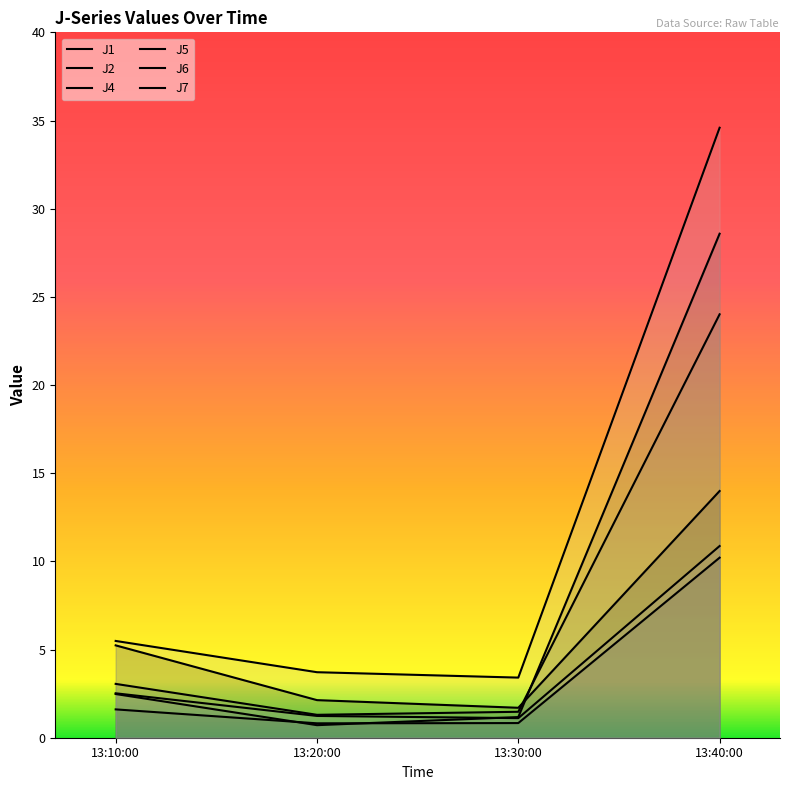

Where do J4 and J2 first cross each other?

13:10:00 and 13:20:00